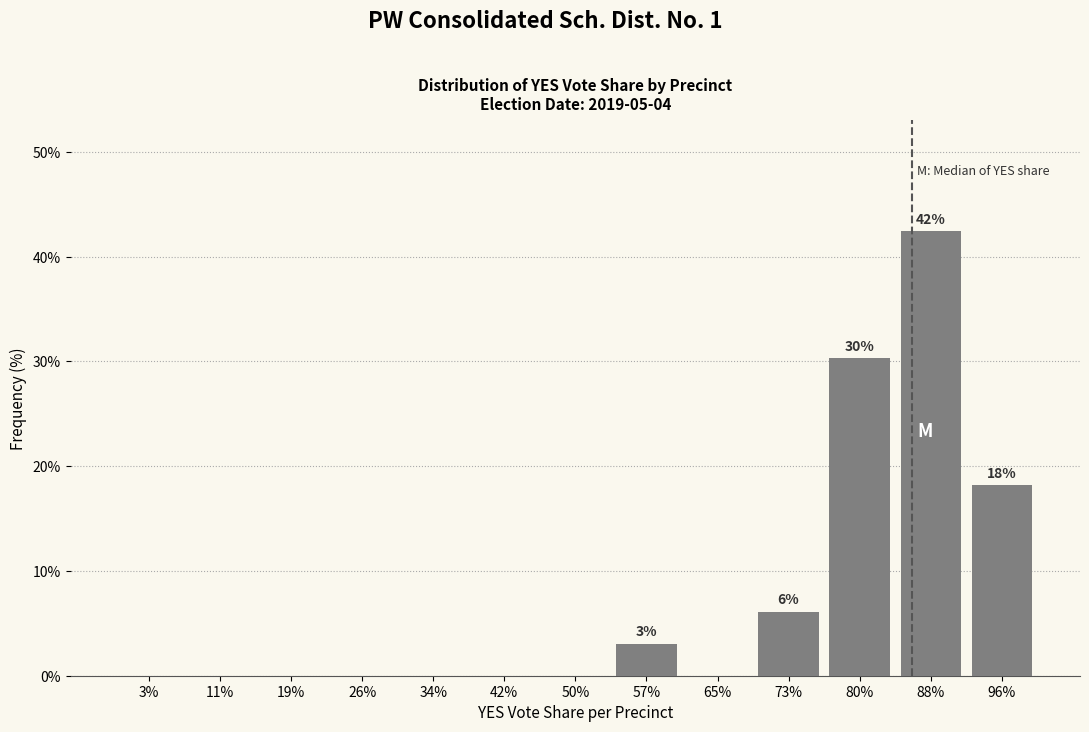

Reading right to left, extract all data points from this chart.

96%=18.2	88%=42.4	80%=30.3	73%=6.1	65%=0.0	57%=3.0	50%=0.0	42%=0.0	34%=0.0	26%=0.0	19%=0.0	11%=0.0	3%=0.0